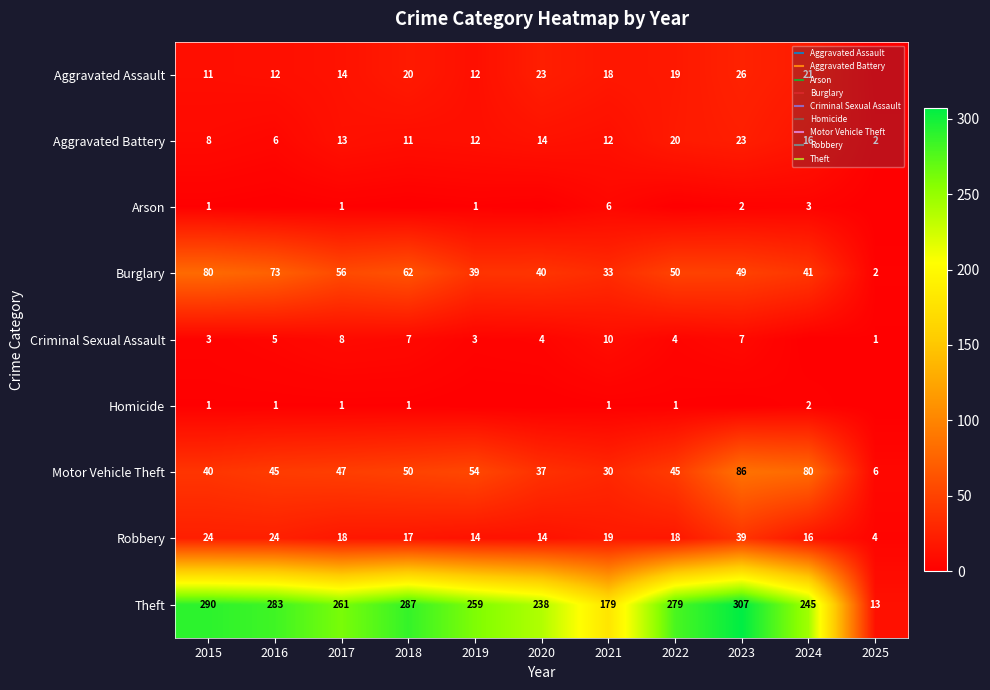

Between 2016 and 2015, which is larger?

2016